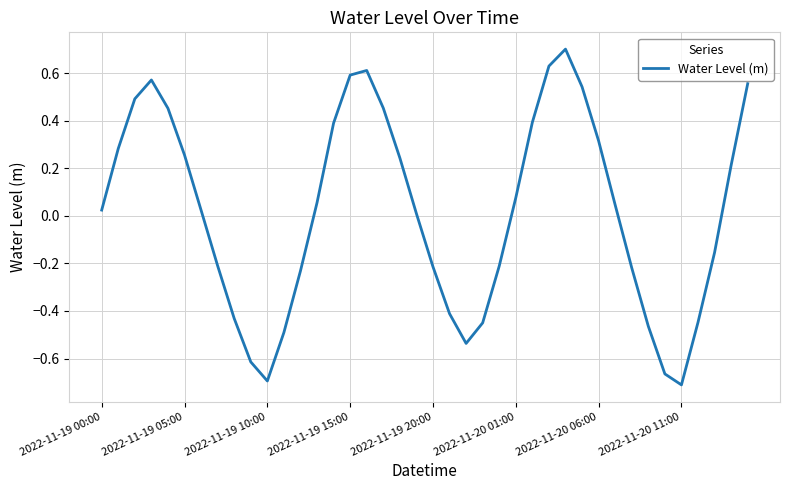

How many interior local valleys (lower than both neighbors) does the data have?

3